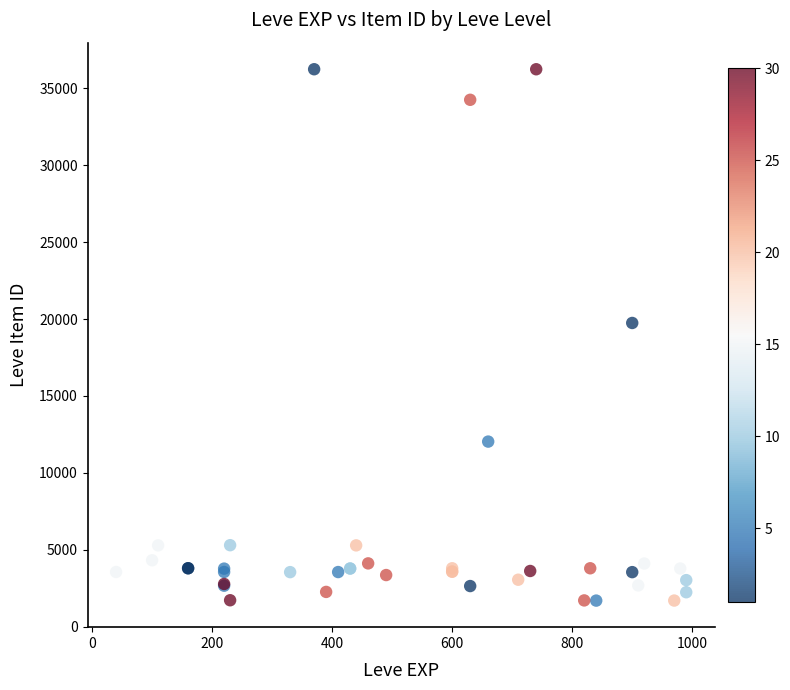

What Y value in the scatter plot is closest to 18967?

19744